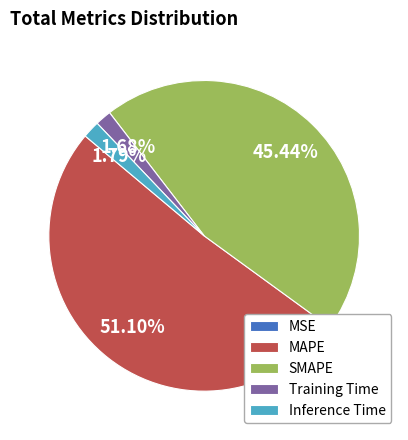

What is the majority slice?

MAPE